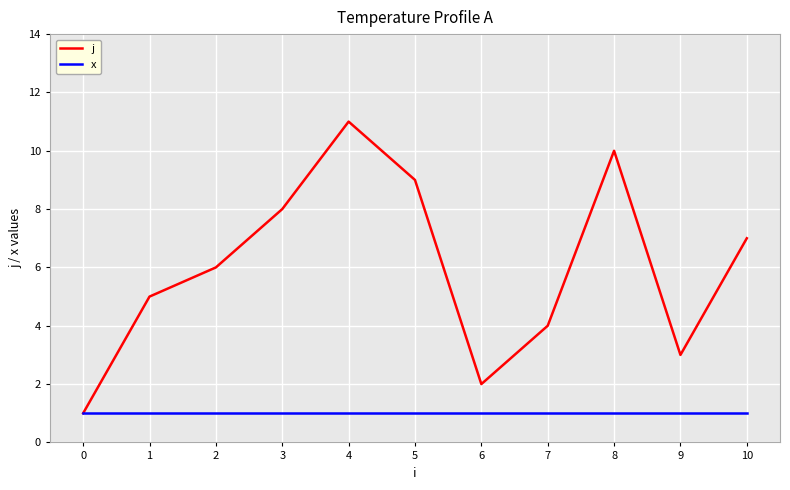

At which category is the sum across all series the highest?

4